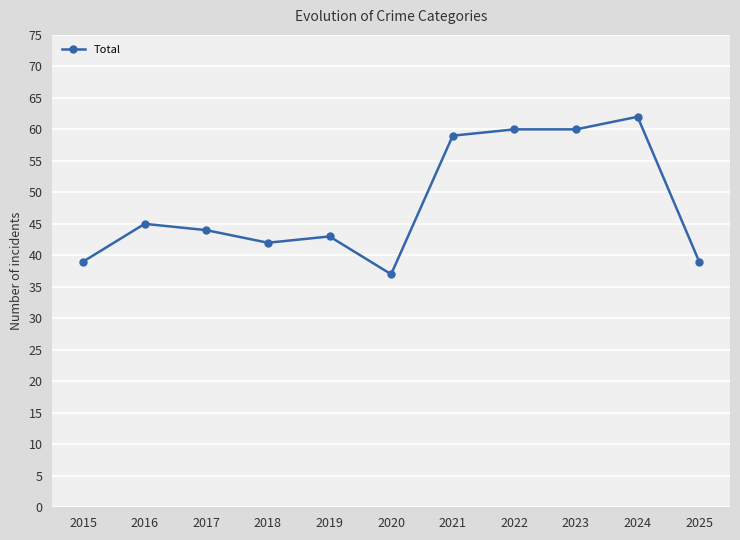

True or false: the data has more than 0 interior local peaks.

True